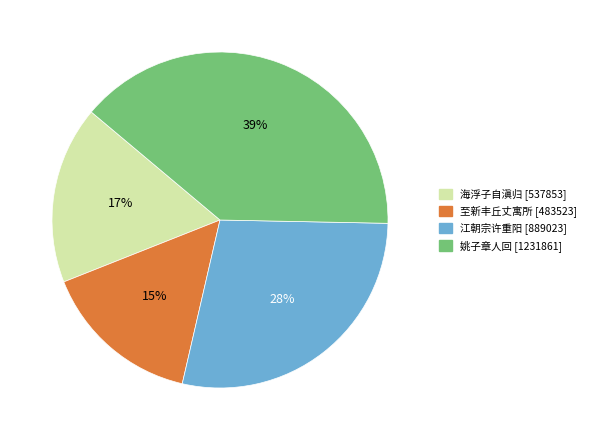

Does any single category account for the majority?

No